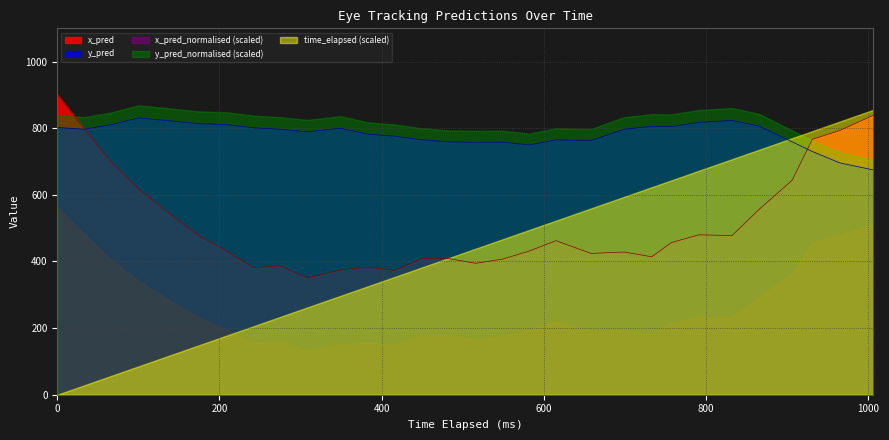

How many lines are shown in the chart?

5